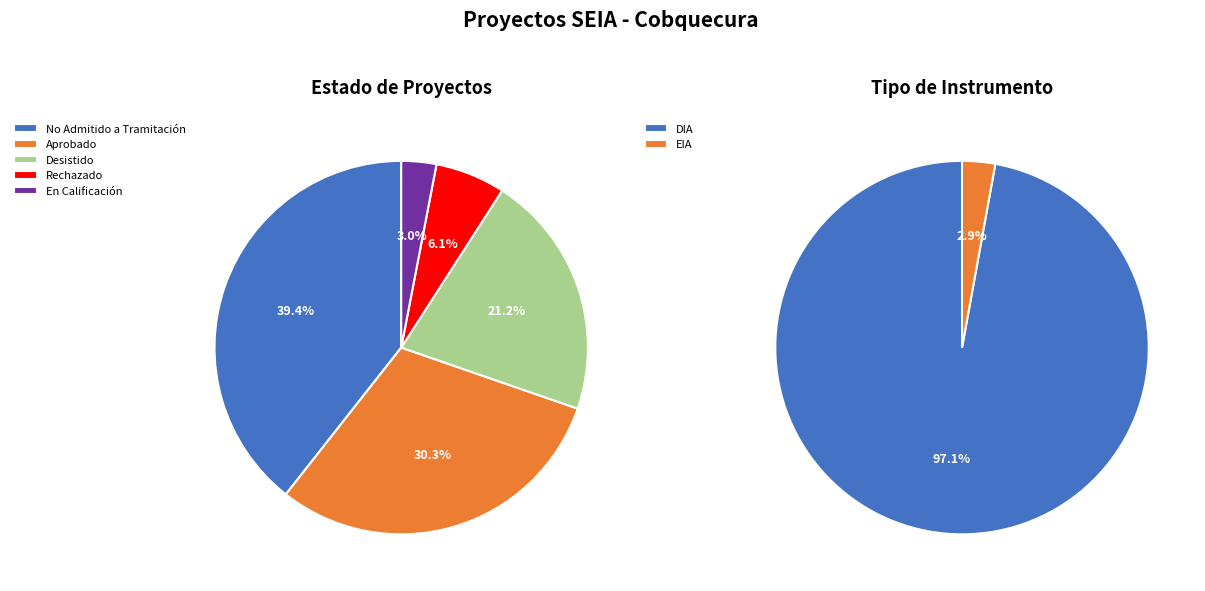

Between Aprobado and En Calificación, which series saw the biggest shift?

Estado